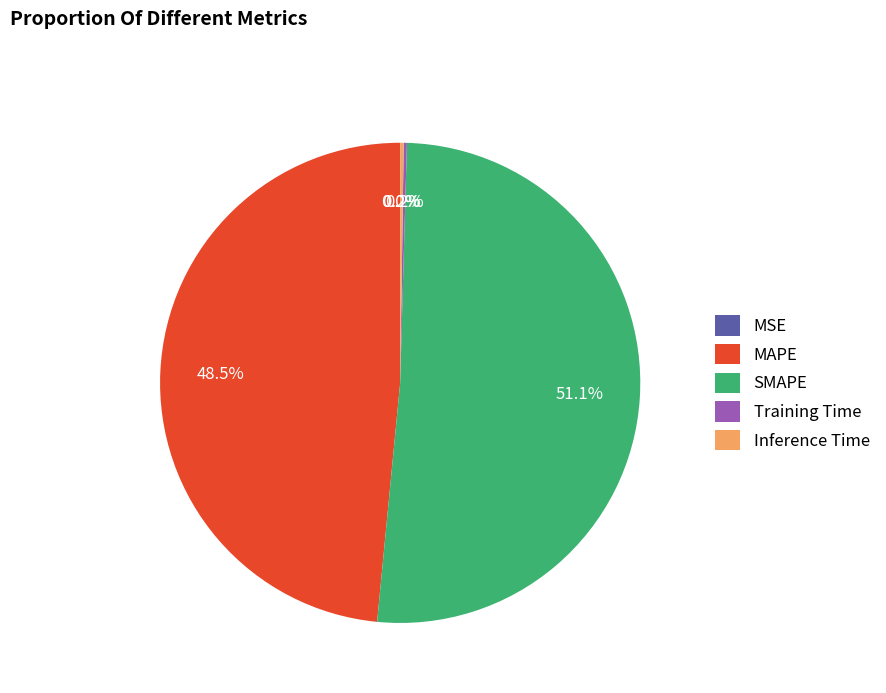

Does MAPE account for over 50% of the chart?

No